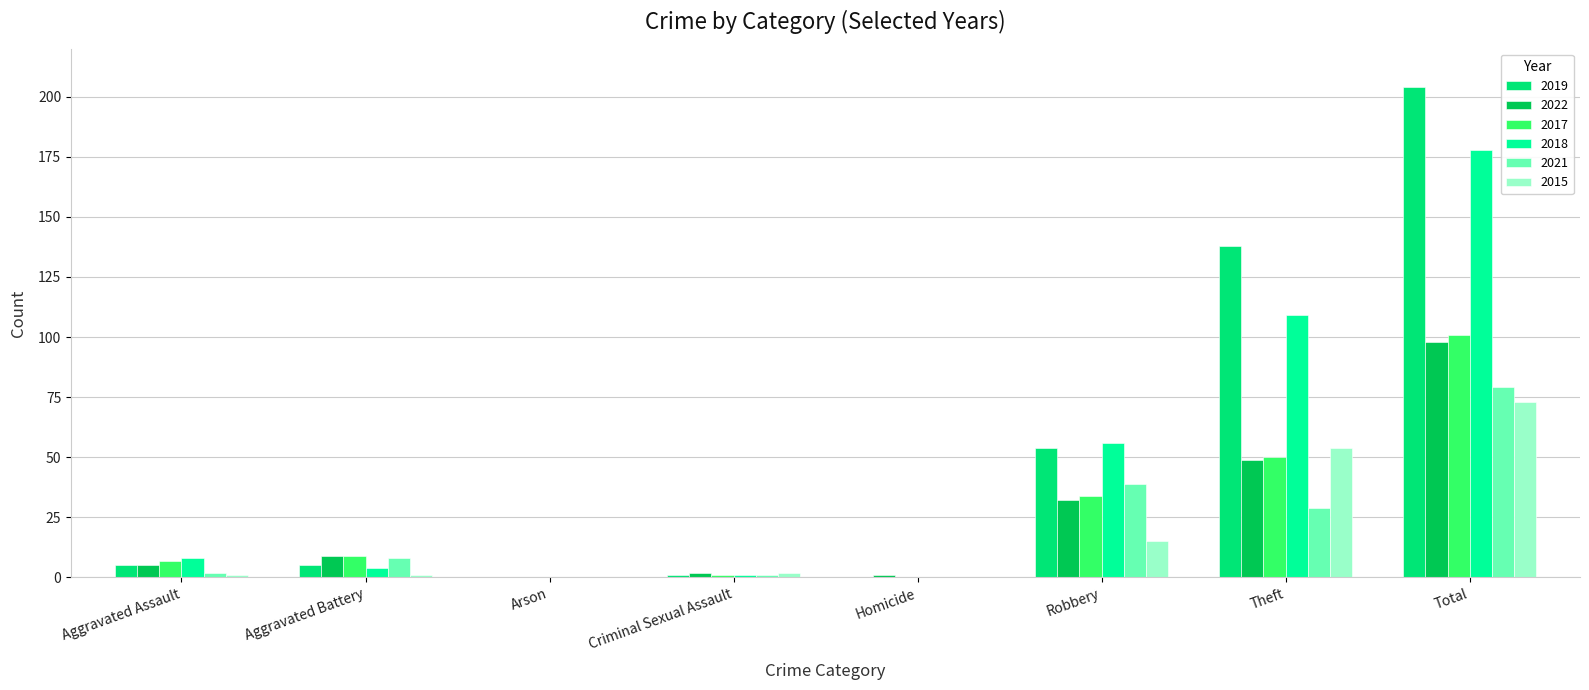

What is the highest value of the 2021 series?

79